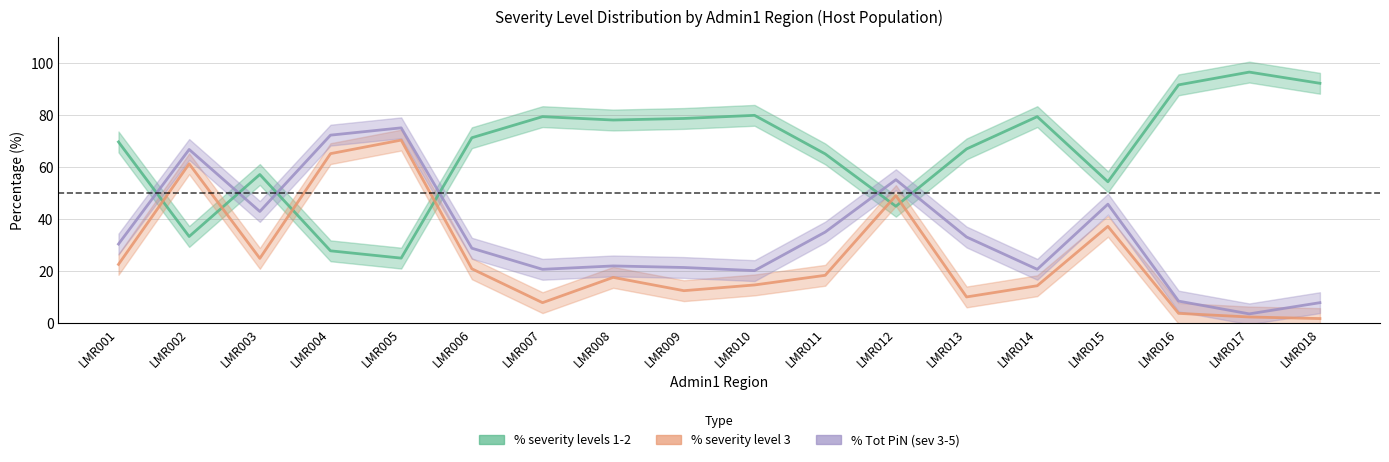

At LMR013, list the series in order from smallest to largest.

% severity level 3, % Tot PiN (sev 3-5), % severity levels 1-2